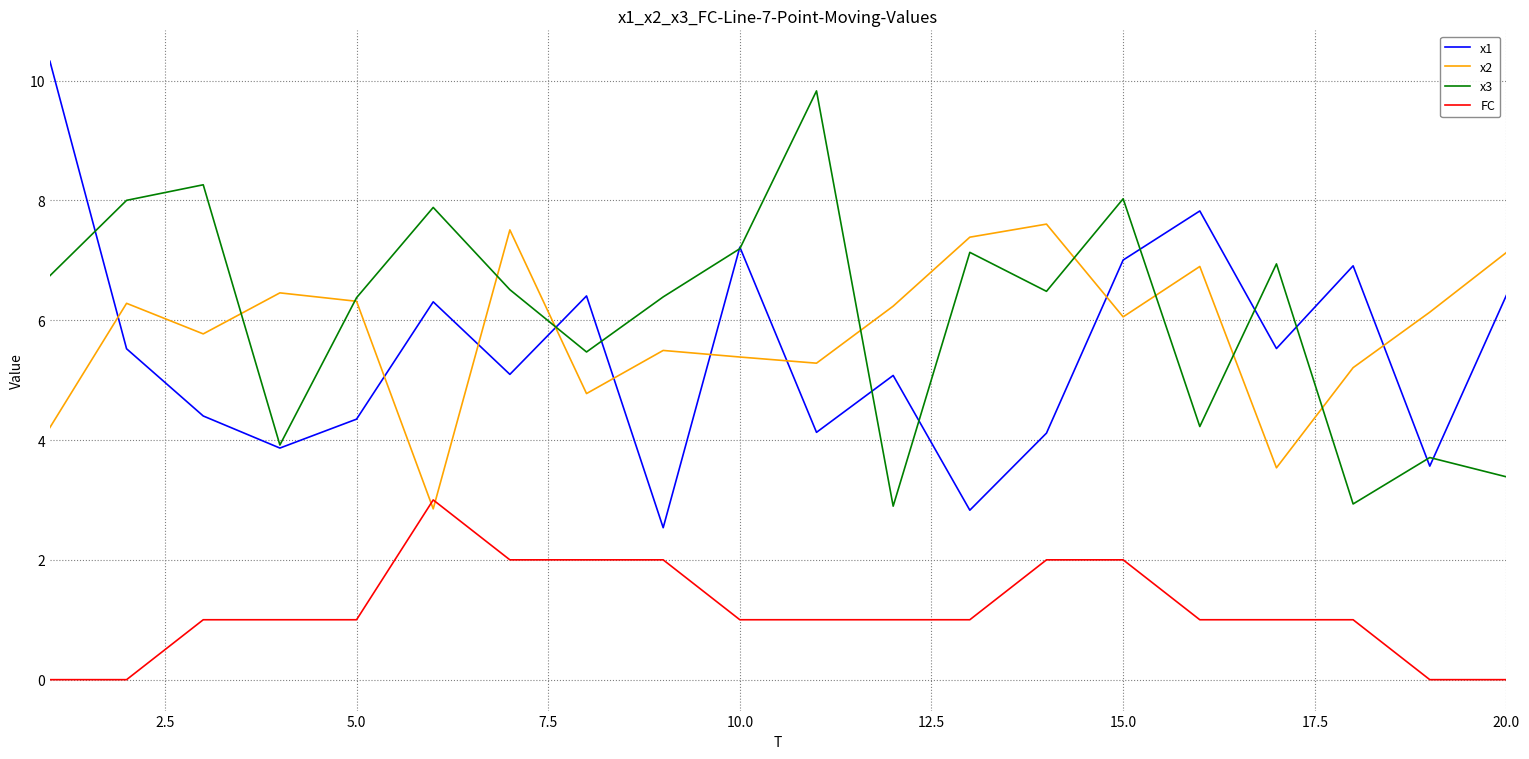

True or false: x1 and FC cross at least once.

False